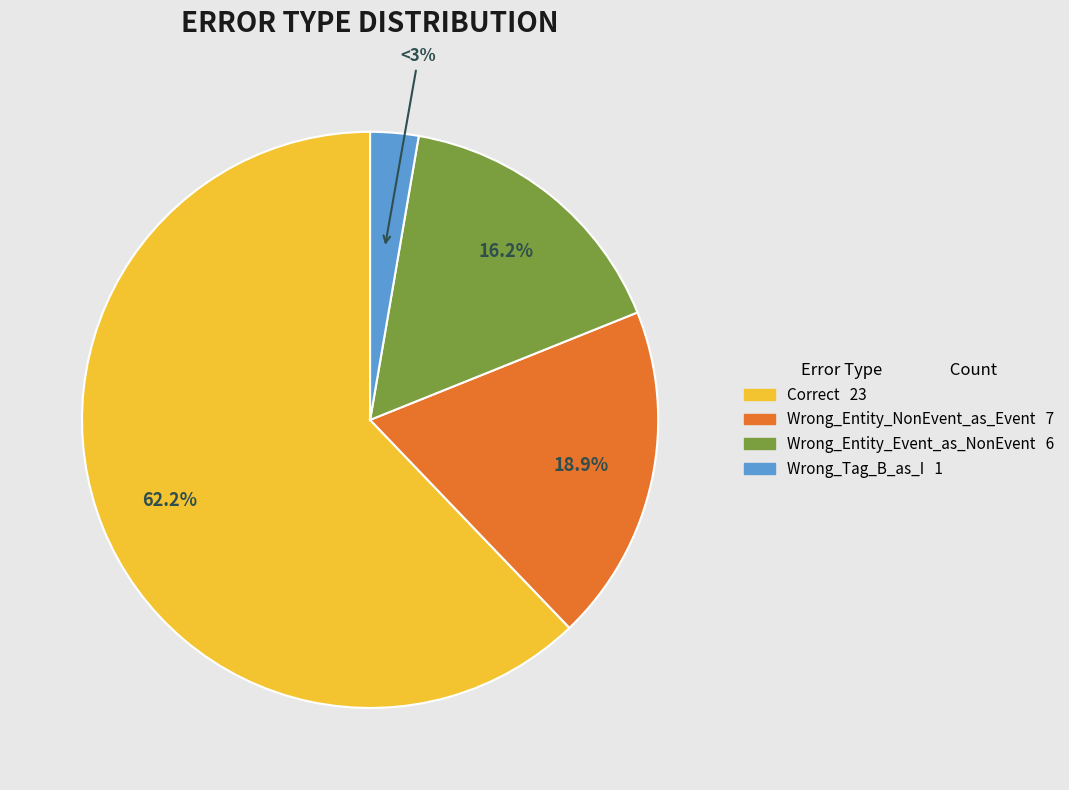

Is the sum of Wrong_Tag_B_as_I and Wrong_Entity_Event_as_NonEvent greater than half?

No